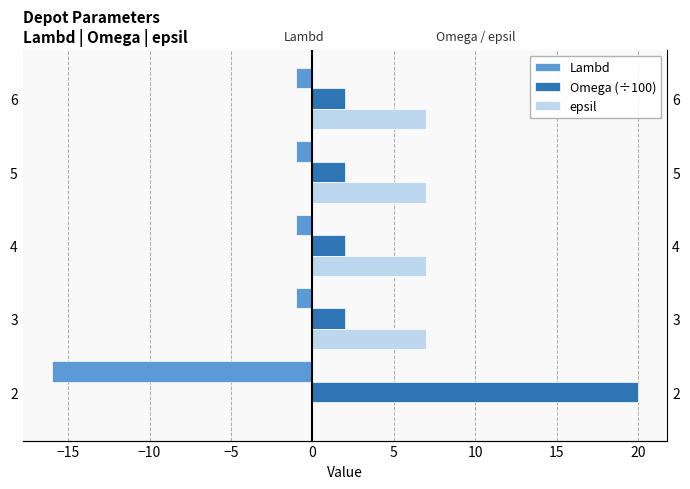

Which series has the largest total across all categories?

Omega (÷100)